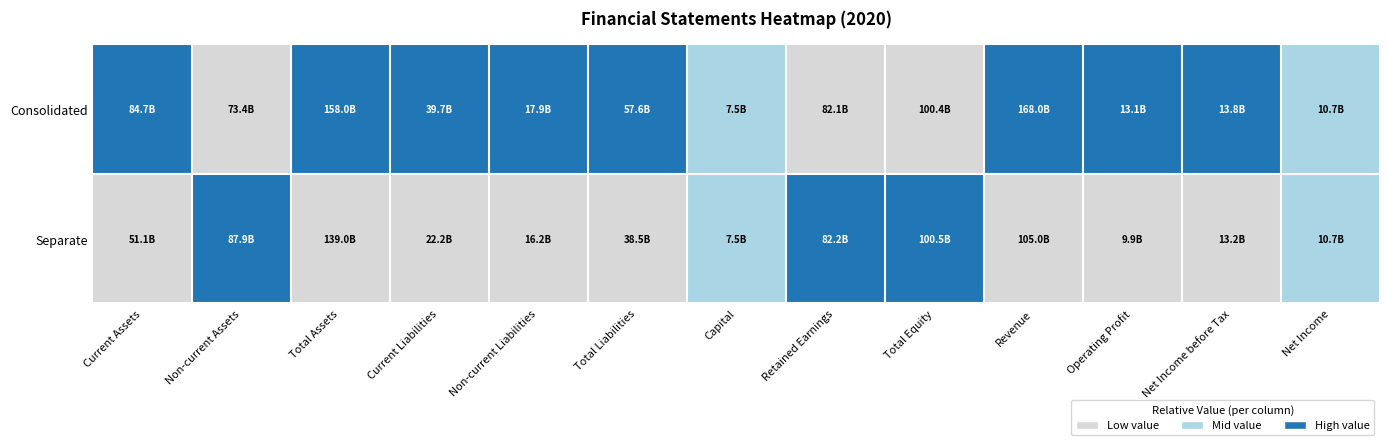

Reading left to right, list all the values displayed in this chart.

Consolidated: Current Assets=1.0	Non-current Assets=0.0	Total Assets=1.0	Current Liabilities=1.0	Non-current Liabilities=1.0	Total Liabilities=1.0	Capital=0.5	Retained Earnings=0.0	Total Equity=0.0	Revenue=1.0	Operating Profit=1.0	Net Income before Tax=1.0	Net Income=0.5
Separate: Current Assets=0.0	Non-current Assets=1.0	Total Assets=0.0	Current Liabilities=0.0	Non-current Liabilities=0.0	Total Liabilities=0.0	Capital=0.5	Retained Earnings=1.0	Total Equity=1.0	Revenue=0.0	Operating Profit=0.0	Net Income before Tax=0.0	Net Income=0.5